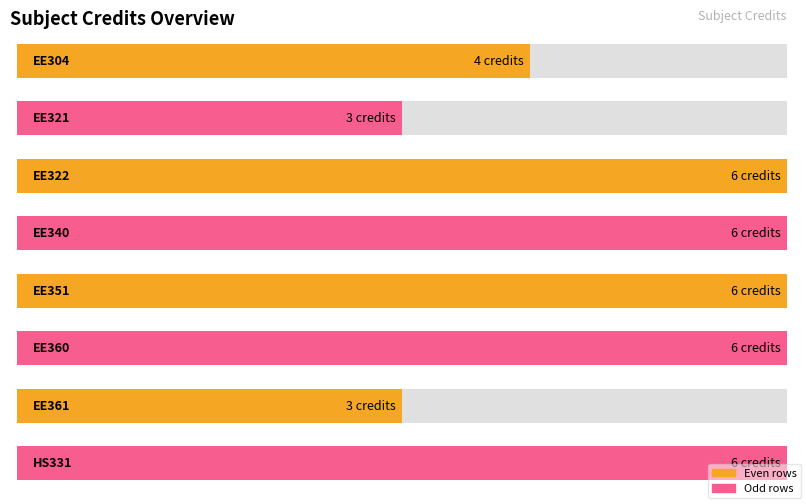

List the labels in order of value, largest first.

EE322, EE340, EE351, EE360, HS331, EE304, EE321, EE361